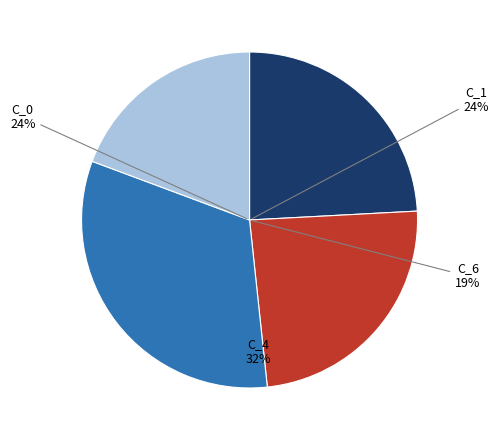

Does any single category account for the majority?

No